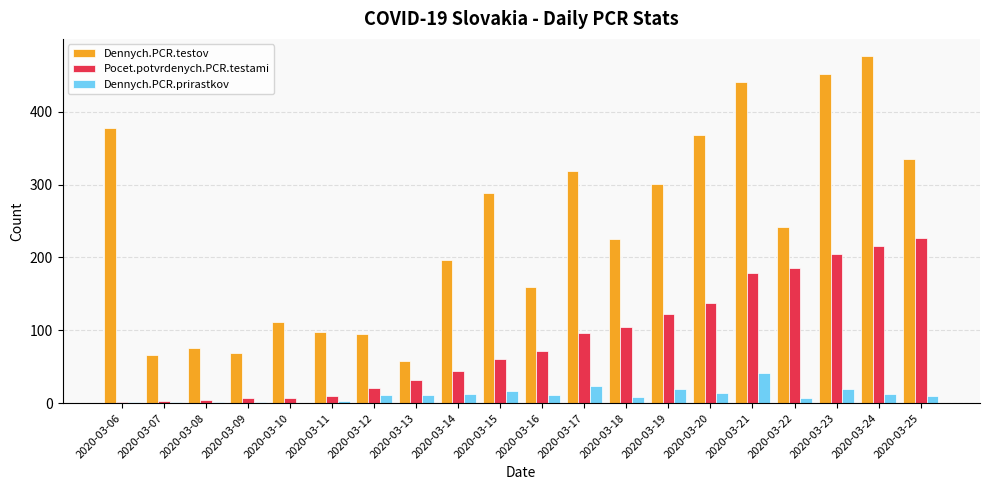

What is the sum of all Dennych.PCR.testov values?

4751